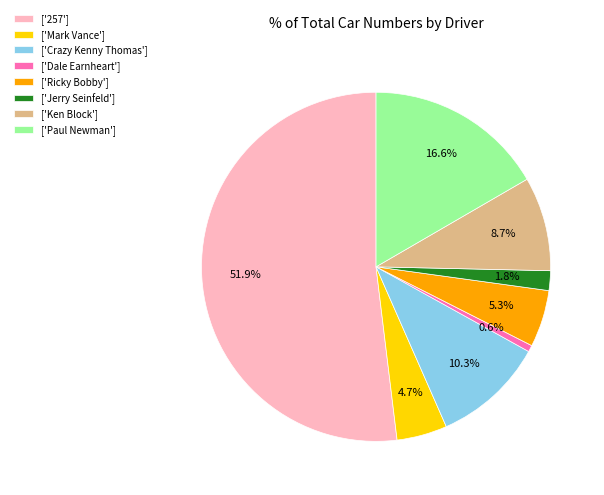

How many segments does this pie chart have?

8